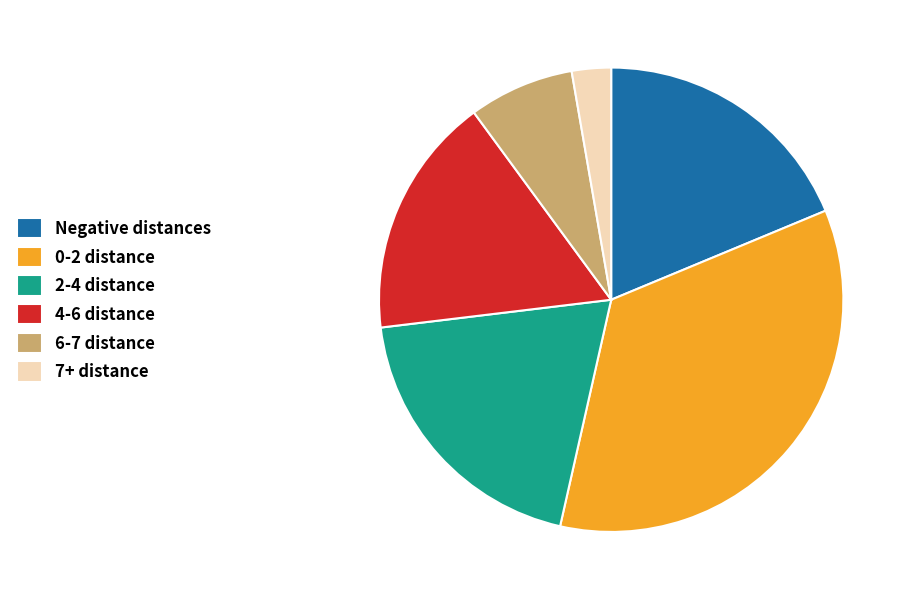

How many slices are in this pie chart?

6